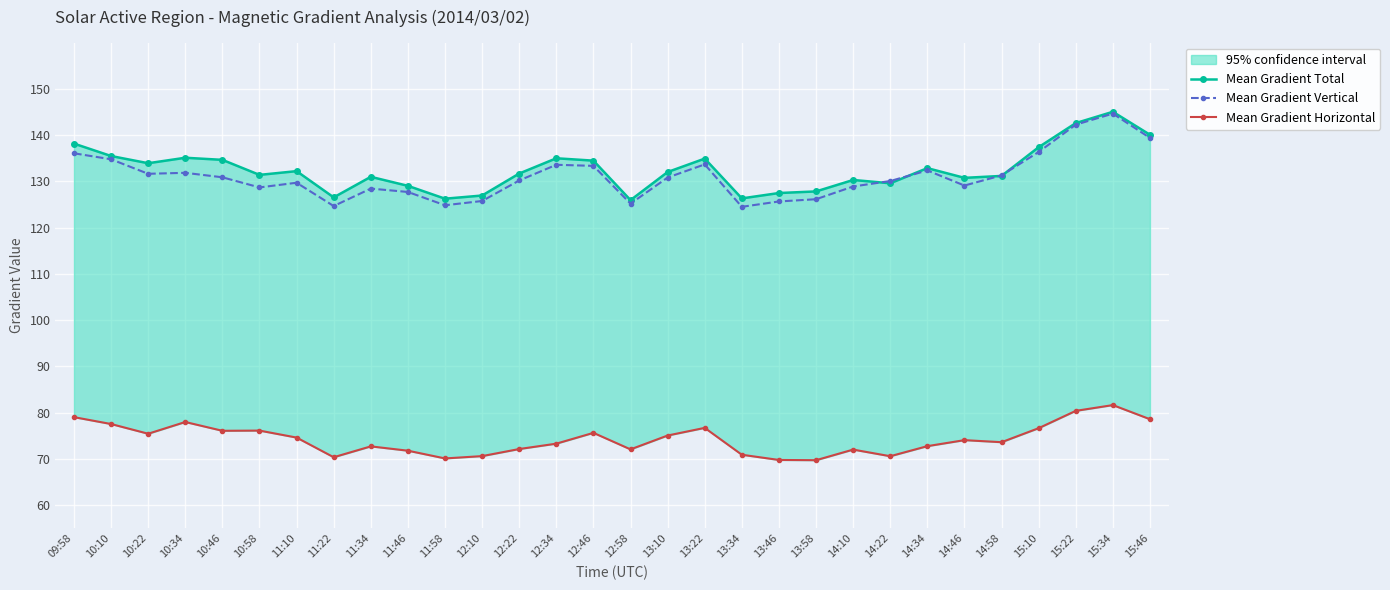

List the series in order of their peak value, highest first.

Mean Gradient Total, Mean Gradient Vertical, Mean Gradient Horizontal